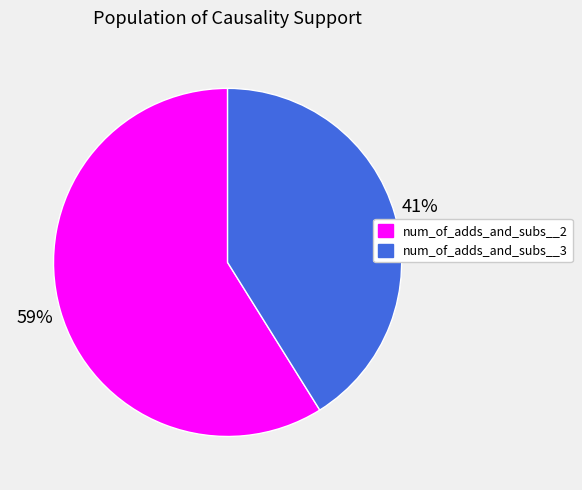

To the nearest percent, what portion does num_of_adds_and_subs__3 represent?

41%